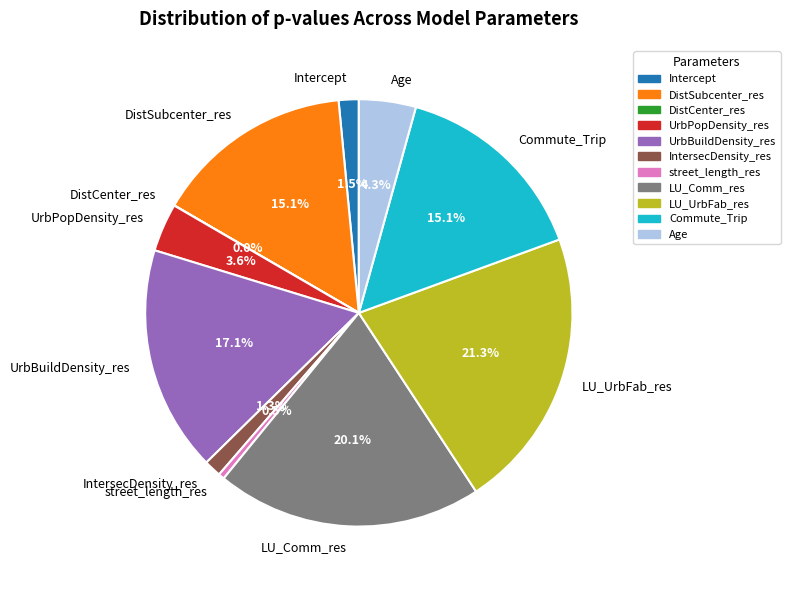

What percentage is the DistSubcenter_res slice, to the nearest percent?

15%